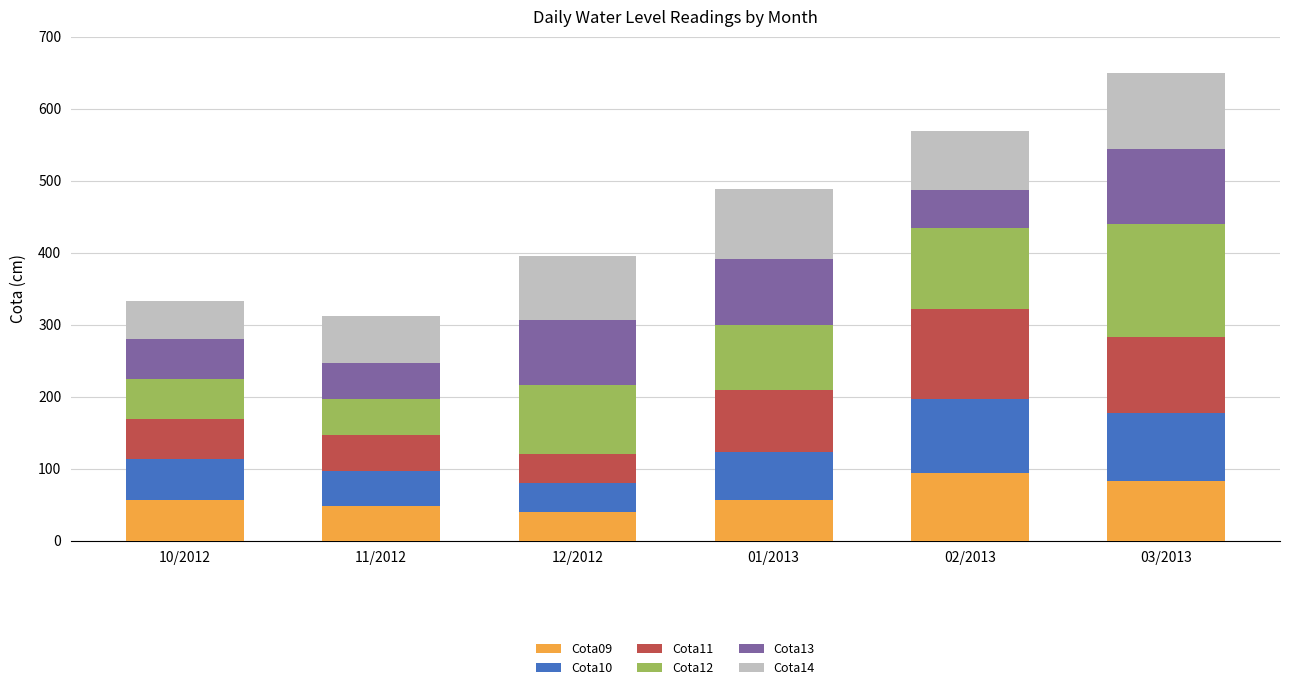

What is the maximum value for Cota09?

93.5